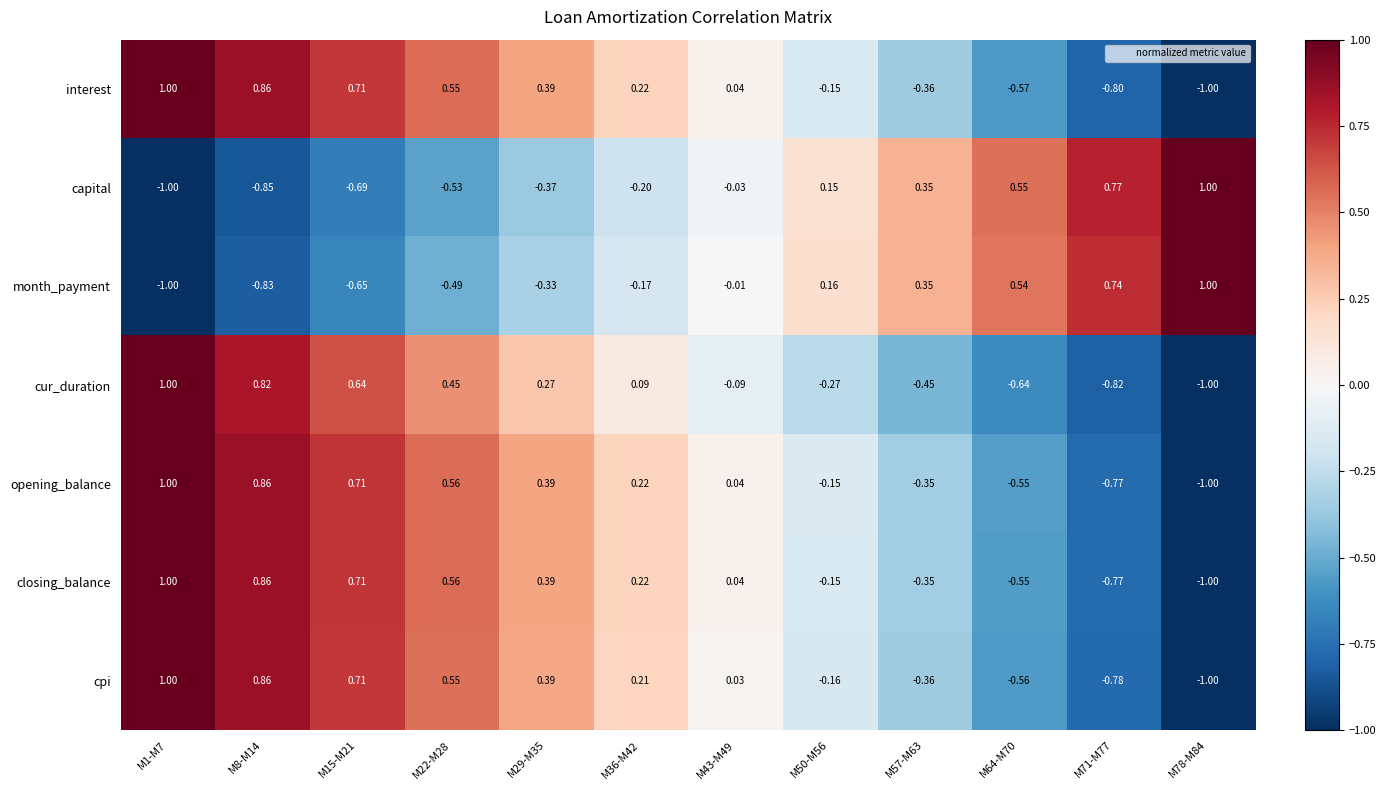

Between M15-M21 and M36-M42, which series saw the biggest shift?

cur_duration